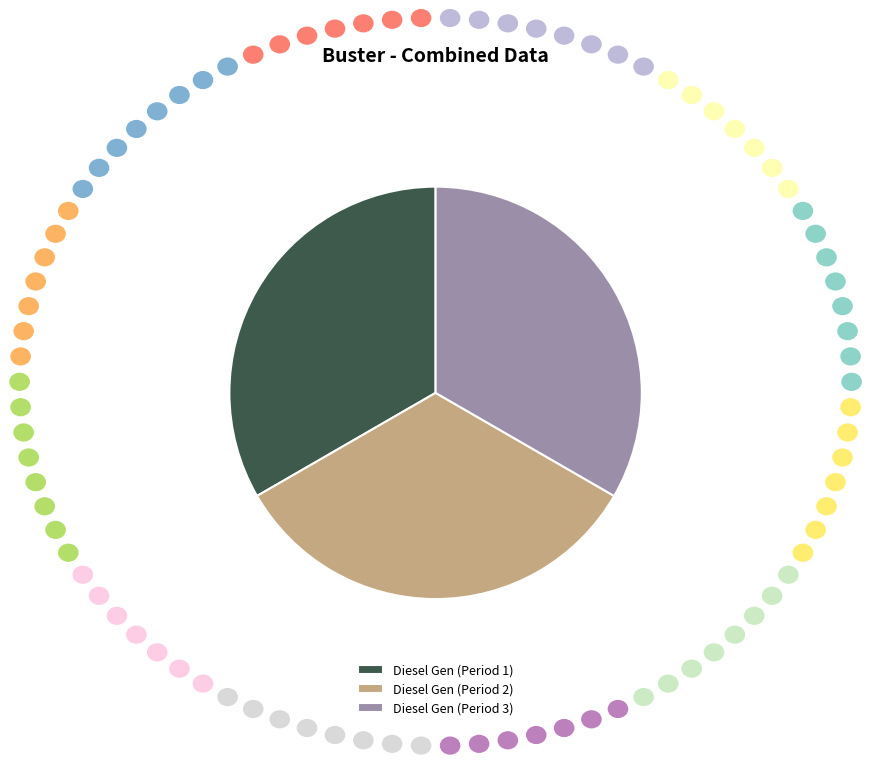

Combined, do Diesel Gen (Period 3) and Diesel Gen (Period 1) account for over 50%?

Yes